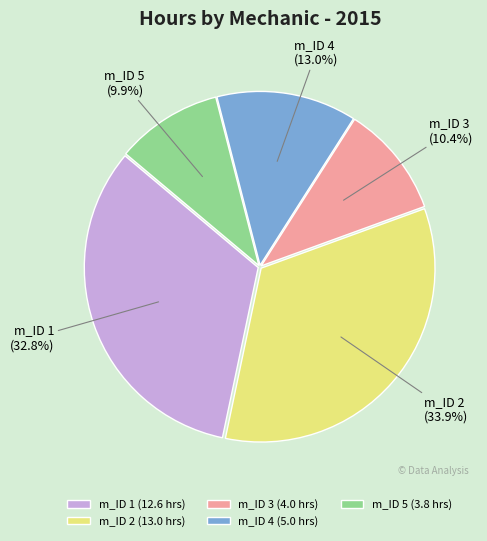

How much of the chart is everything except m_ID 4?

87.0%